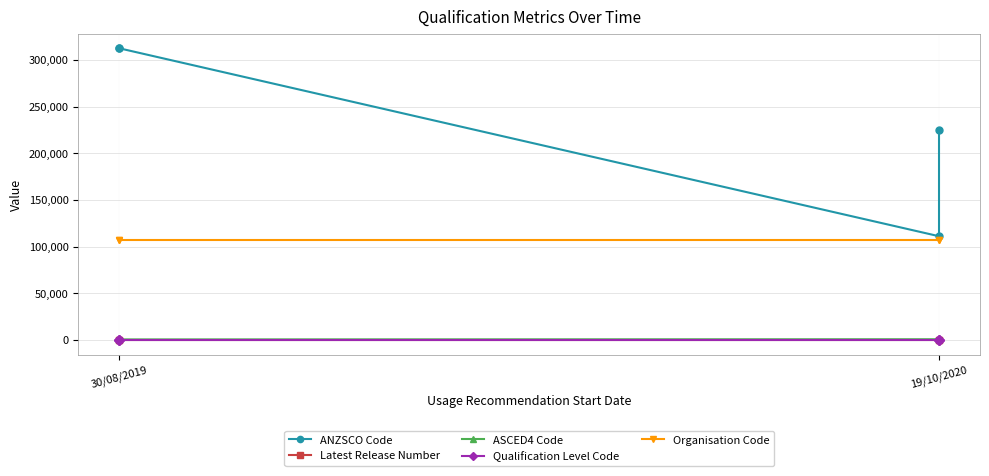

What is the difference between the maximum and minimum values in the Latest Release Number series?

1